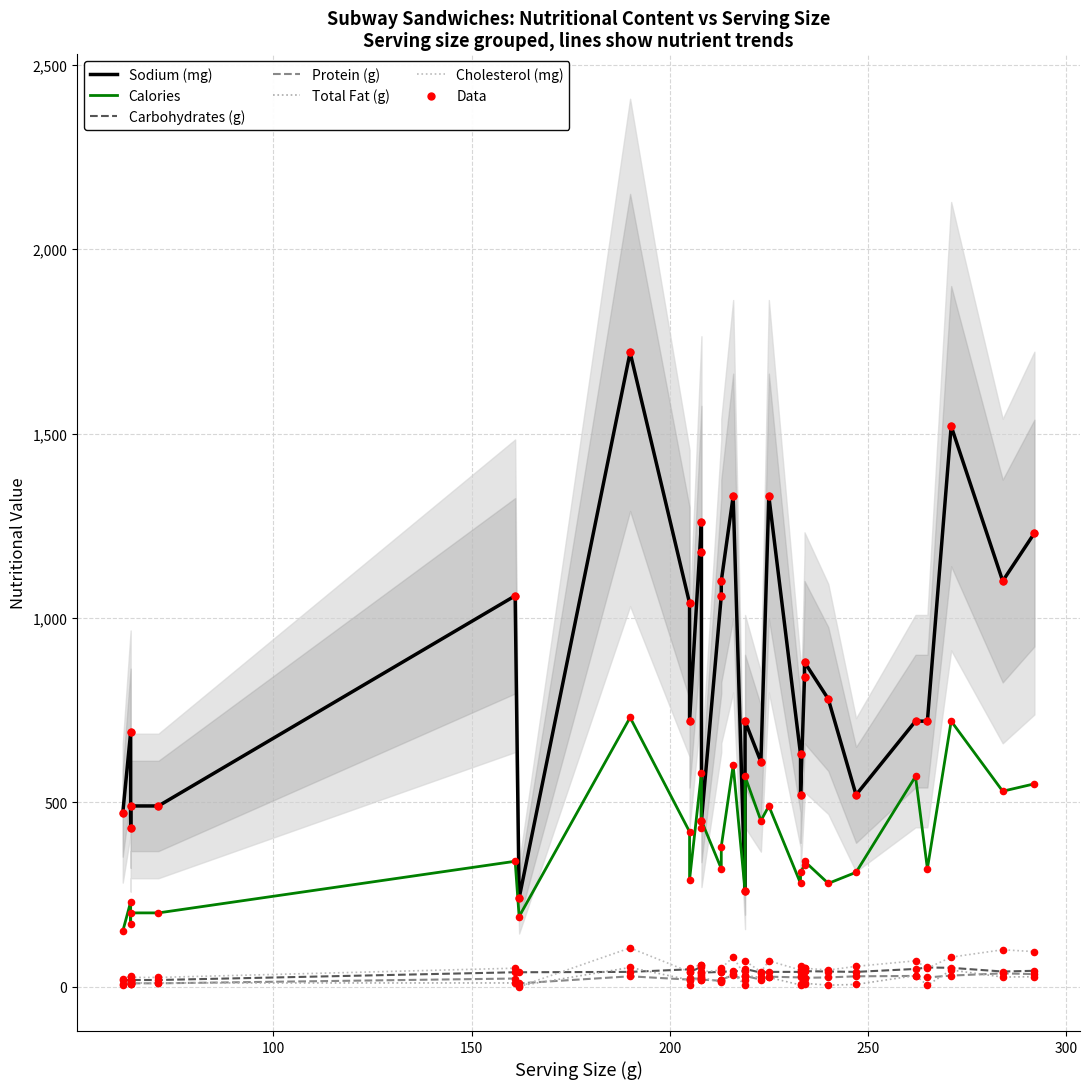

What is the total value across all series at 265?

1171.0